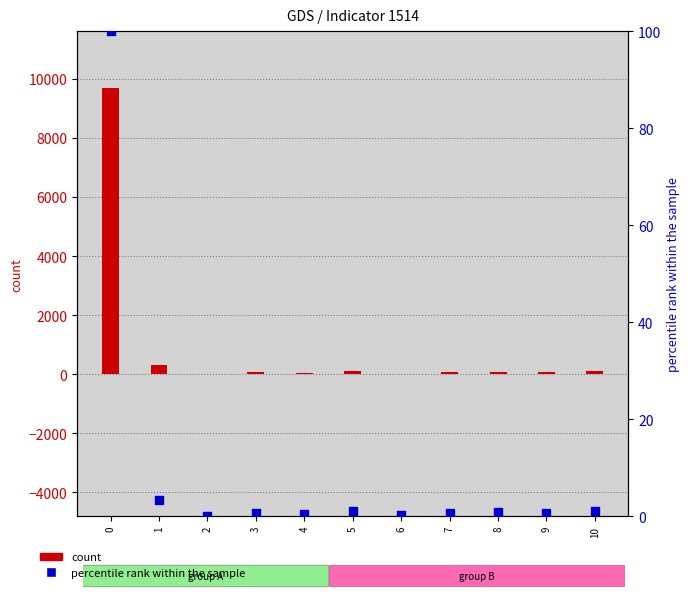

What are all the series names shown in the legend?

count, percentile rank within the sample